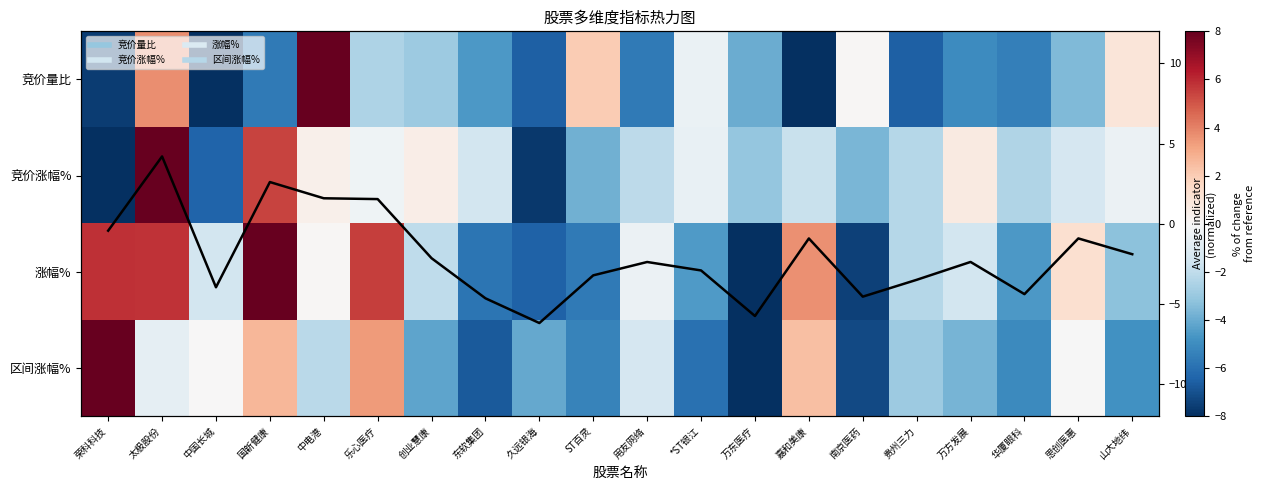

How many distinct data groups are displayed?

5